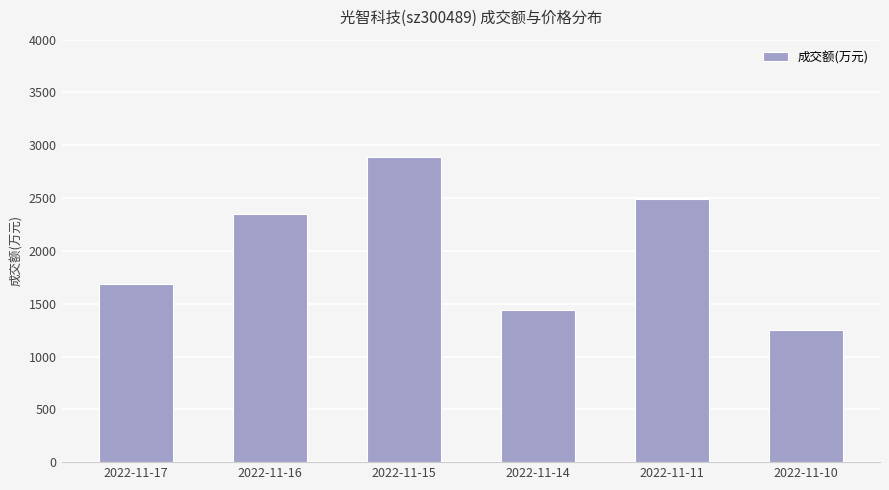

Where is the data nearest to the value 2071?

2022-11-16